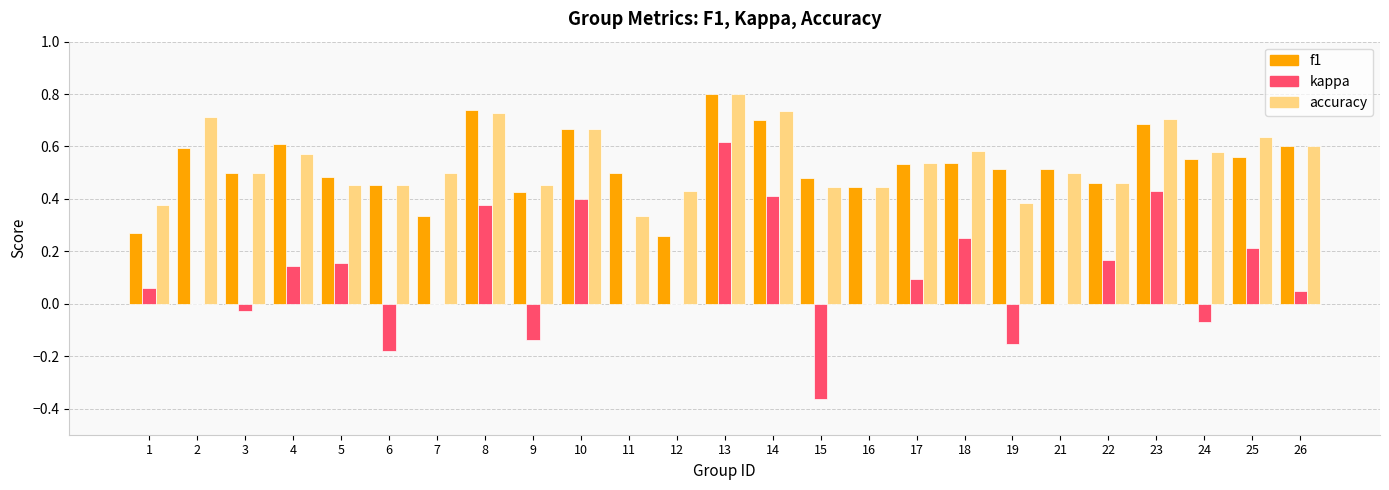

How many categories are shown in the chart?

25